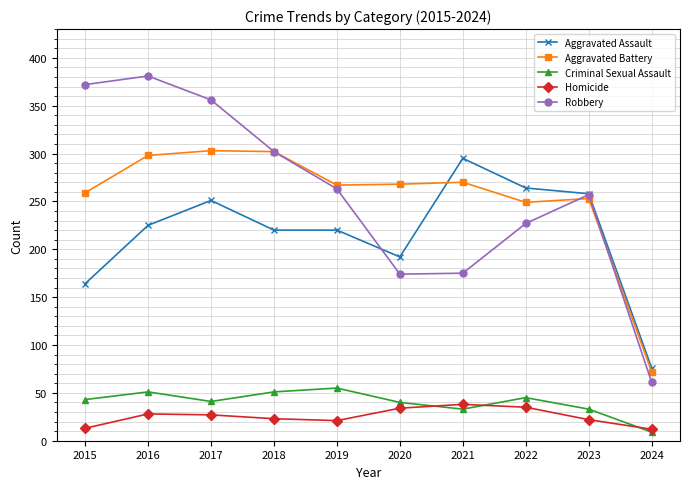

Count the number of data series in this chart.

5